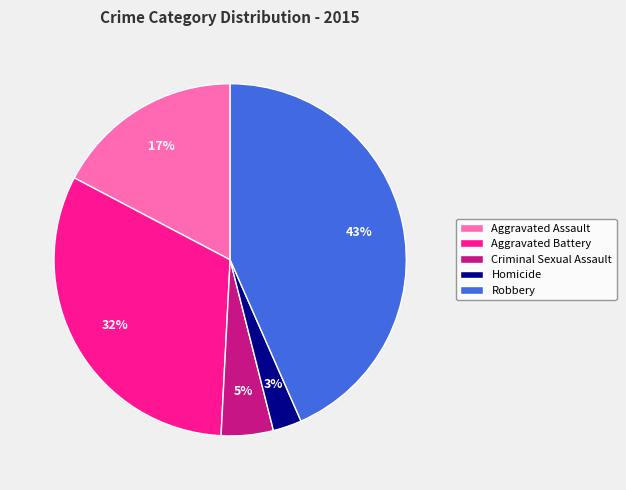

Which slice is the largest?

Robbery